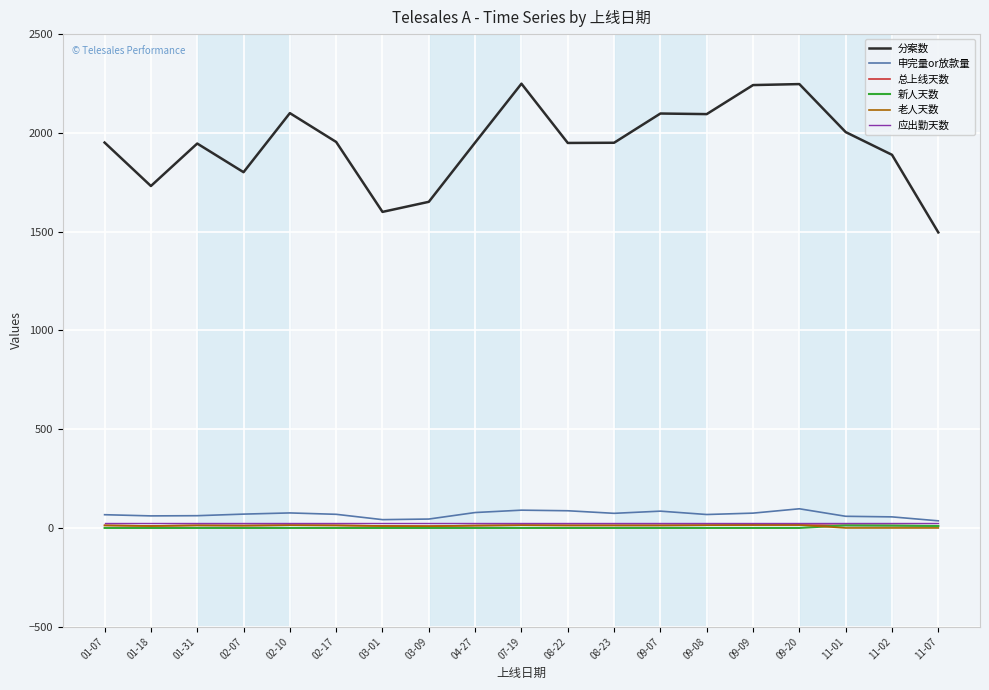

Which series changed the most between 03-09 and 04-27?

分案数